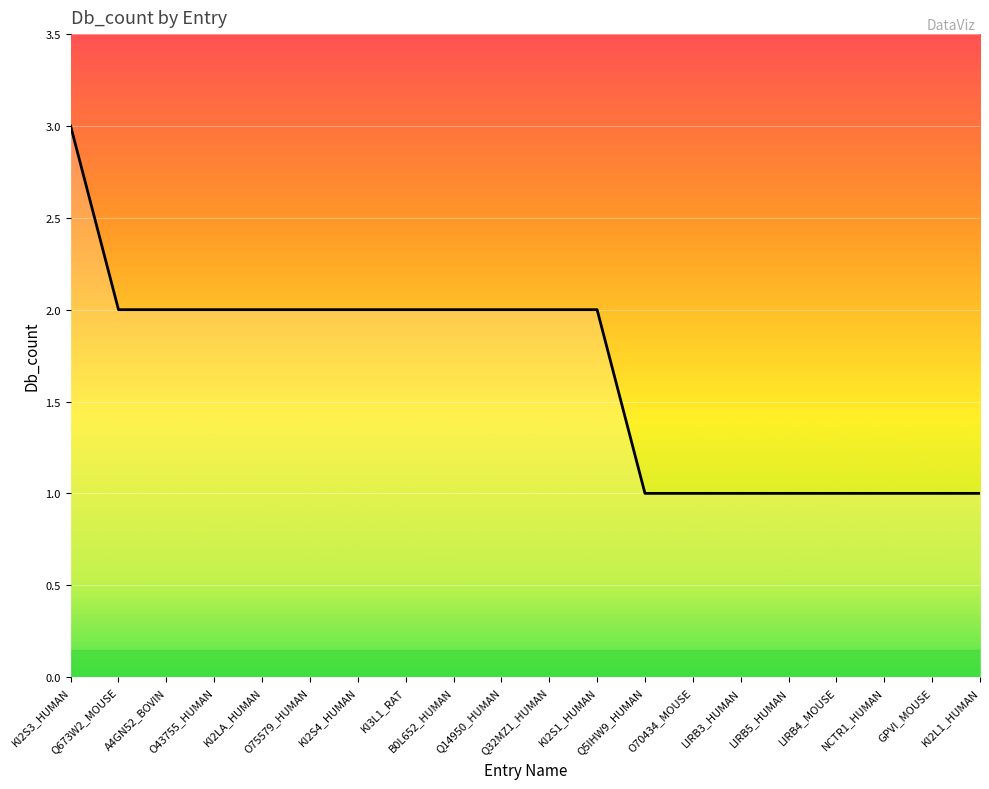

Does the chart have visible grid lines?

Yes